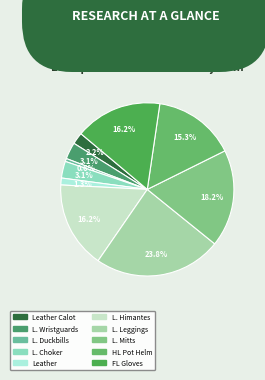

How many segments does this pie chart have?

10